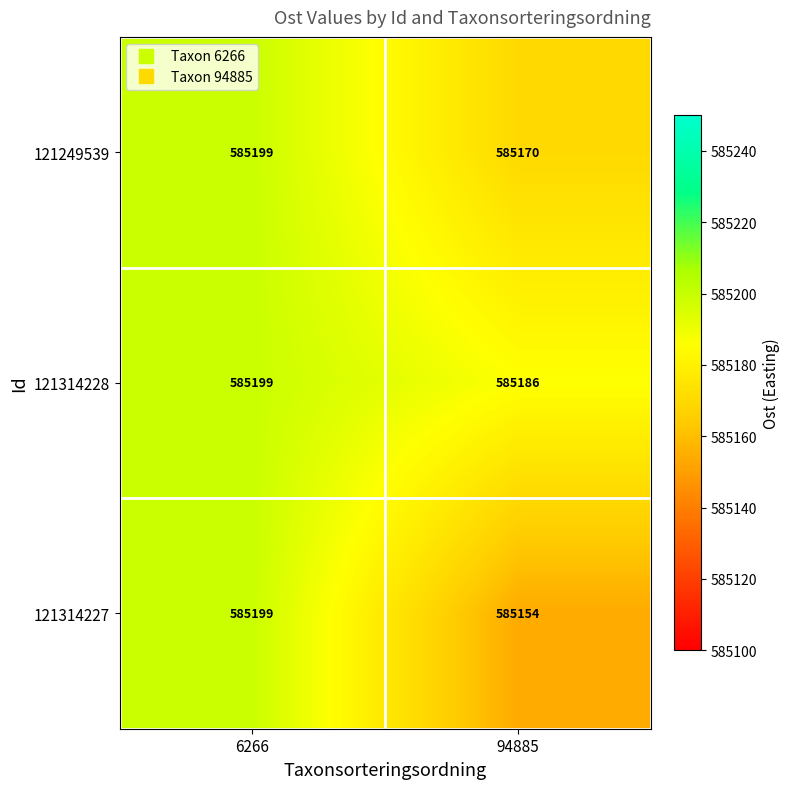

True or false: 121314227 has a value of 909946 at 94885.

False